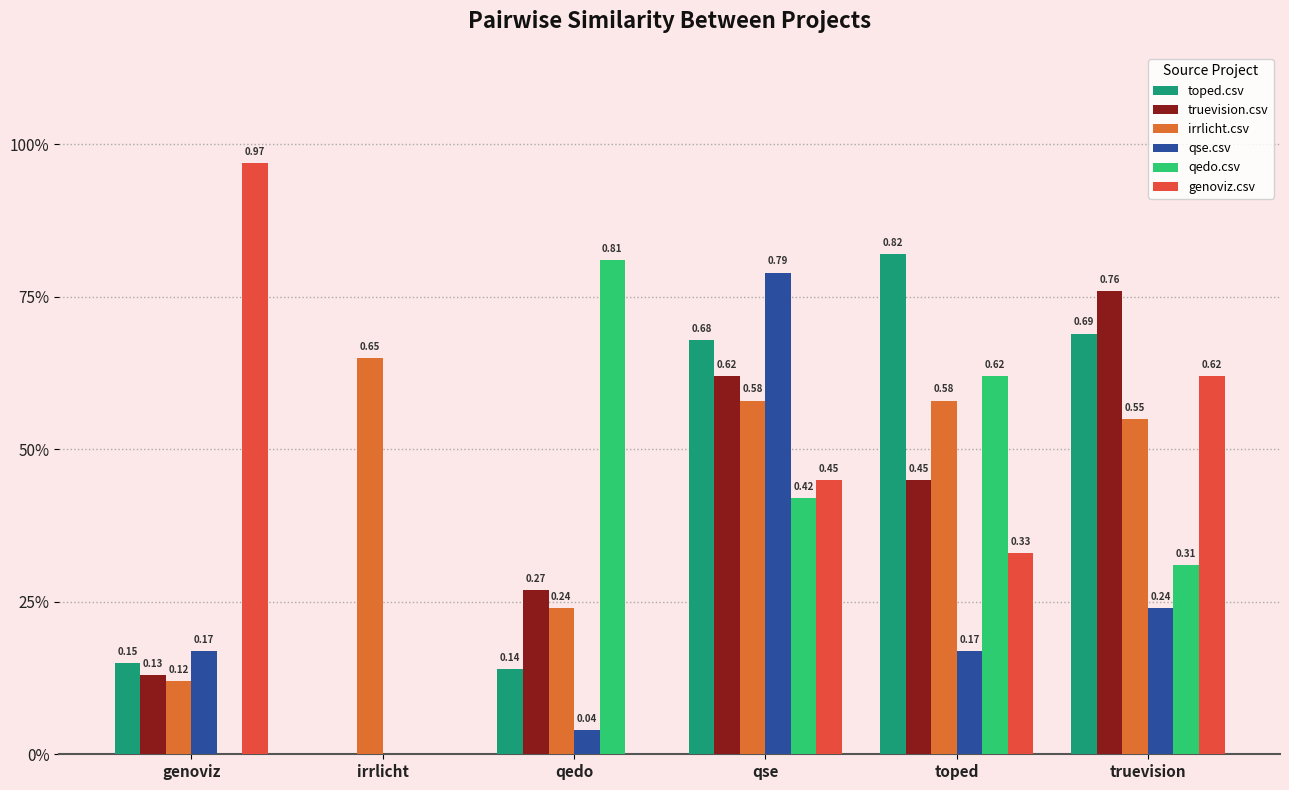

Reading left to right, extract all data points from this chart.

toped.csv: genoviz=0.1	irrlicht=0.0	qedo=0.1	qse=0.7	toped=0.8	truevision=0.7
truevision.csv: genoviz=0.1	irrlicht=0.0	qedo=0.3	qse=0.6	toped=0.5	truevision=0.8
irrlicht.csv: genoviz=0.1	irrlicht=0.7	qedo=0.2	qse=0.6	toped=0.6	truevision=0.6
qse.csv: genoviz=0.2	irrlicht=0.0	qedo=0.0	qse=0.8	toped=0.2	truevision=0.2
qedo.csv: genoviz=0.0	irrlicht=0.0	qedo=0.8	qse=0.4	toped=0.6	truevision=0.3
genoviz.csv: genoviz=1.0	irrlicht=0.0	qedo=0.0	qse=0.5	toped=0.3	truevision=0.6